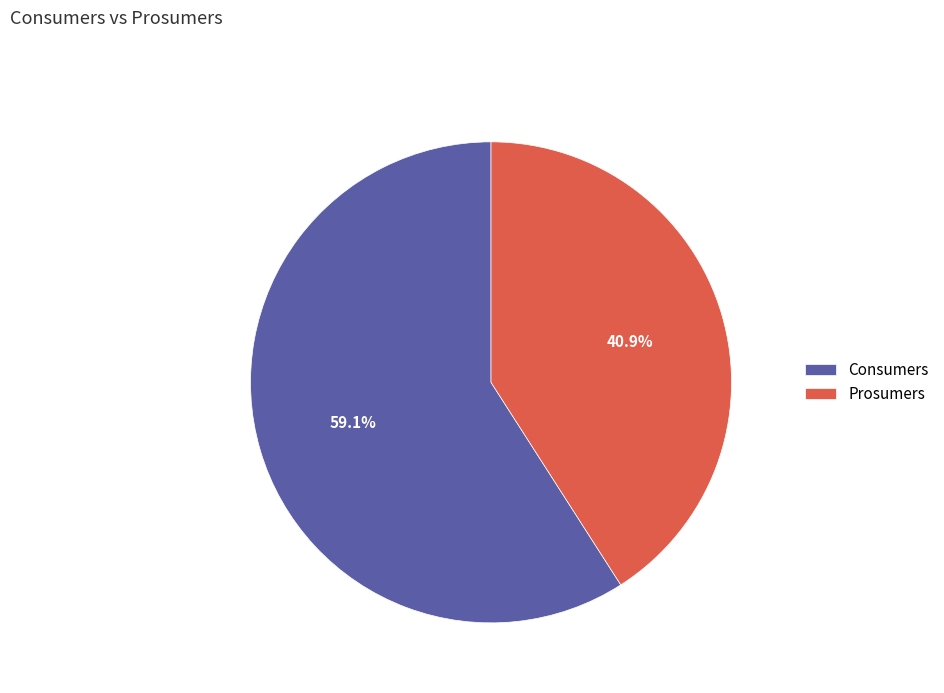

True or false: Consumers accounts for 54% of the total.

False